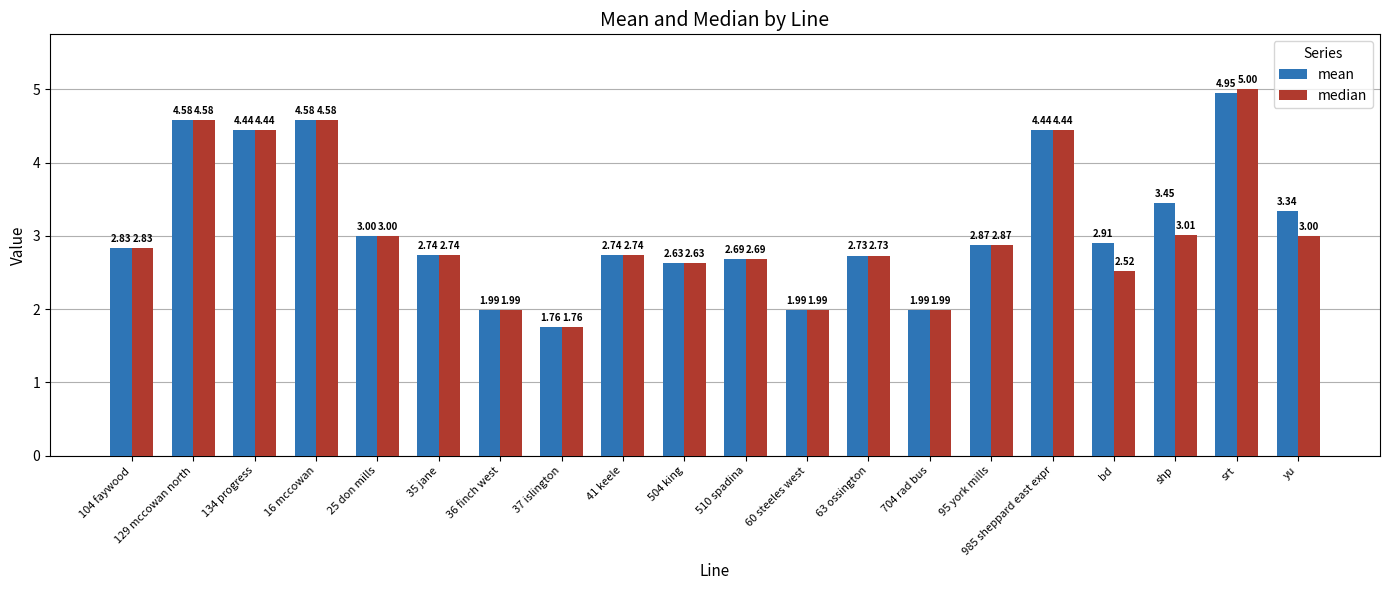

What is the label of the 20th bar from the right?

104 faywood